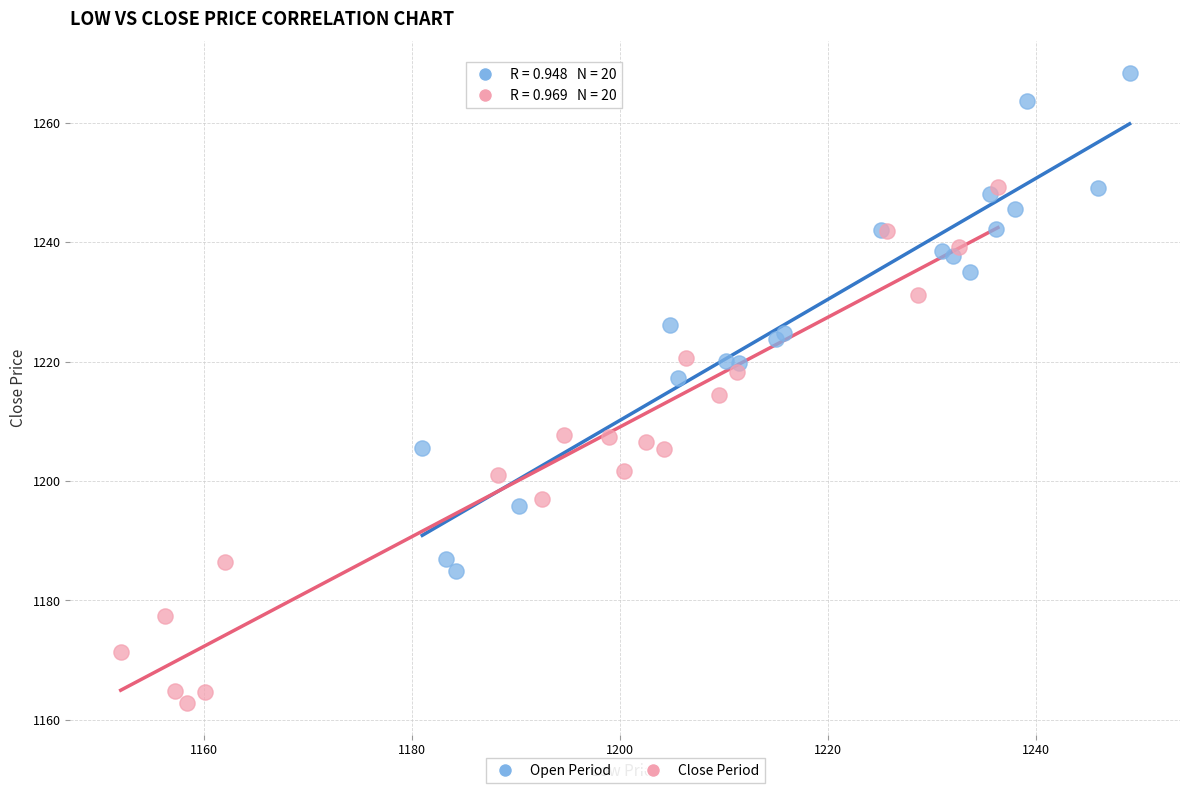

Which series reaches the minimum Y coordinate?

Close Period